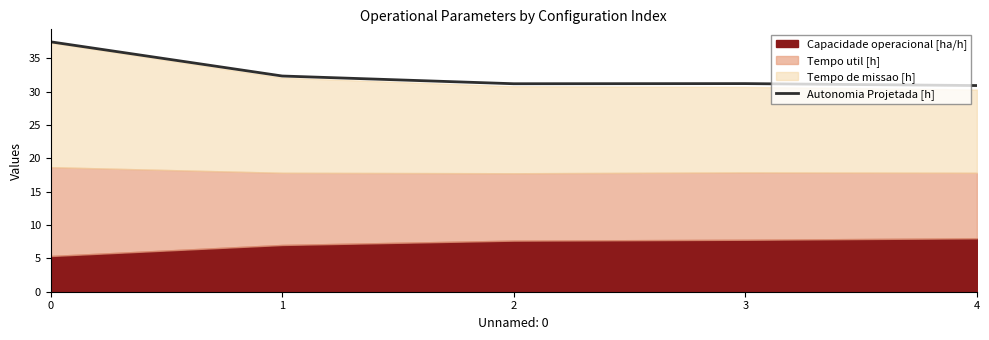

The Autonomia Projetada [h] series shows 17.6 at 2. True or false?

False